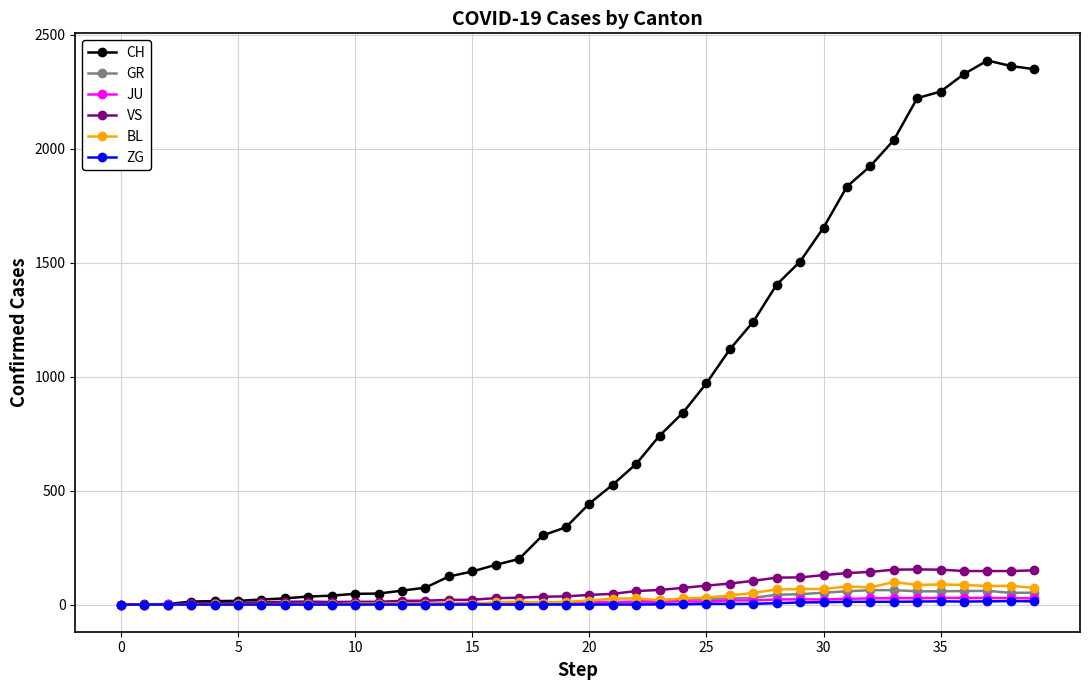

Which series has the largest range (max minus min)?

CH